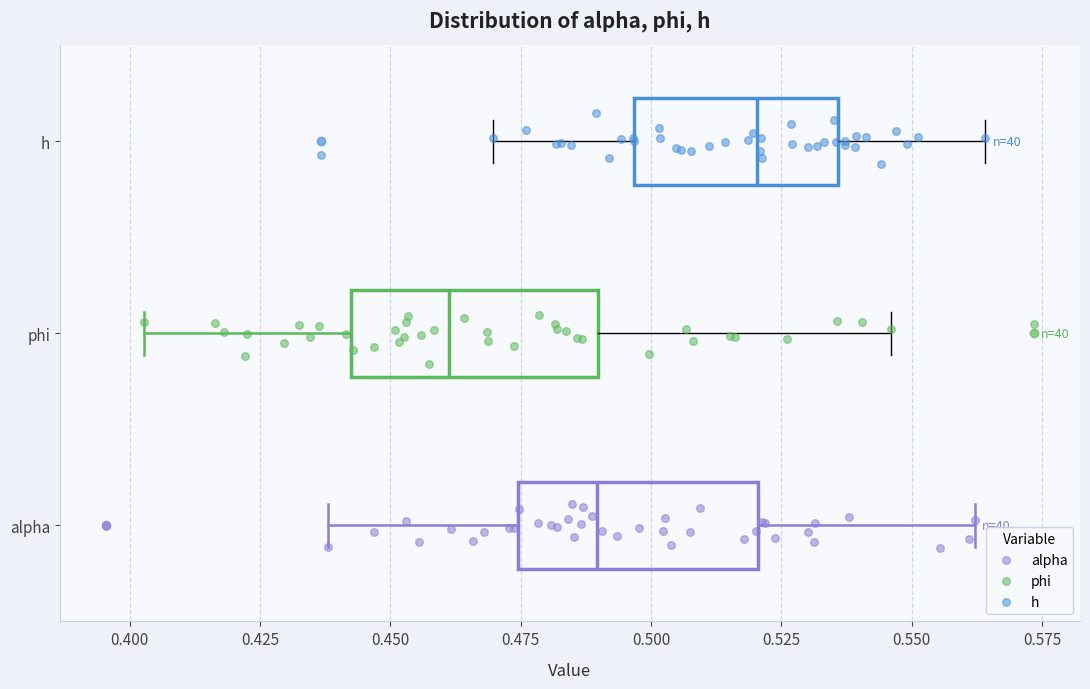

Where does the median line of the box for h sit on the x-axis? The values are not printed on the chart, so give them approximately, as read against the axis.

0.520